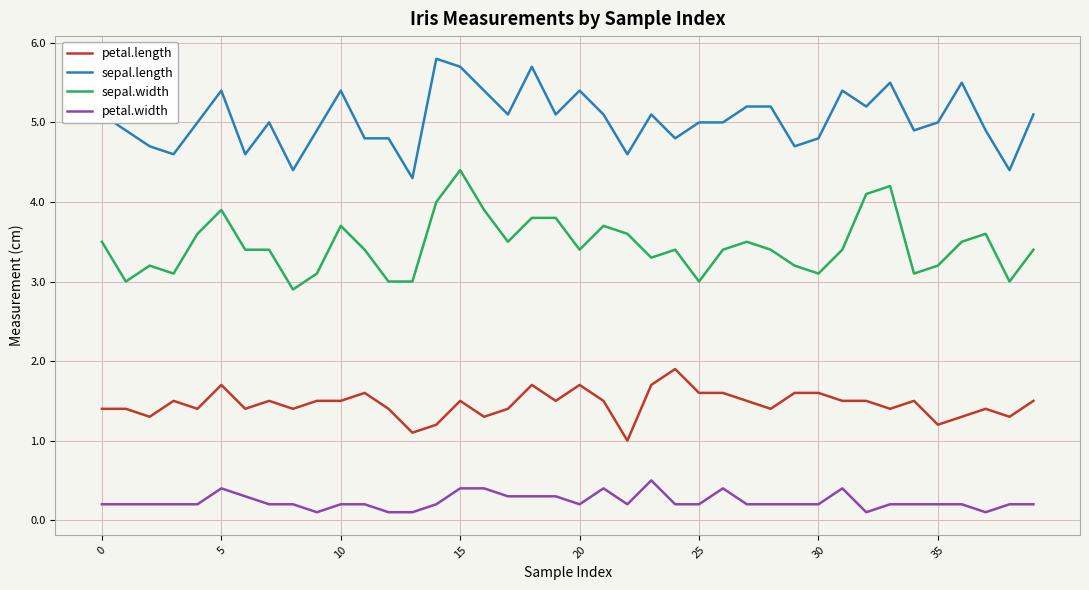

Which series has the largest total across all categories?

sepal.length